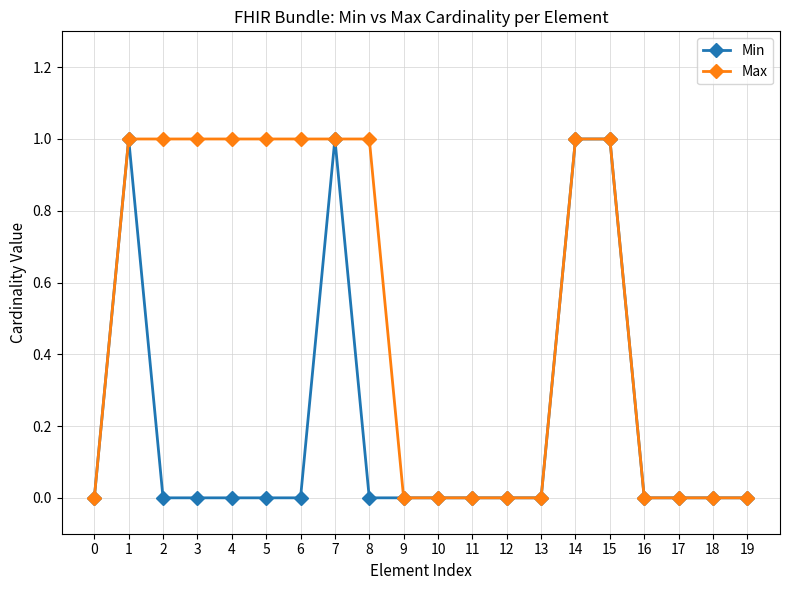

Reading left to right, list all the values displayed in this chart.

Min: 0	1	0	0	0	0	0	1	0	0	0	0	0	0	1	1	0	0	0	0
Max: 0	1	1	1	1	1	1	1	1	0	0	0	0	0	1	1	0	0	0	0